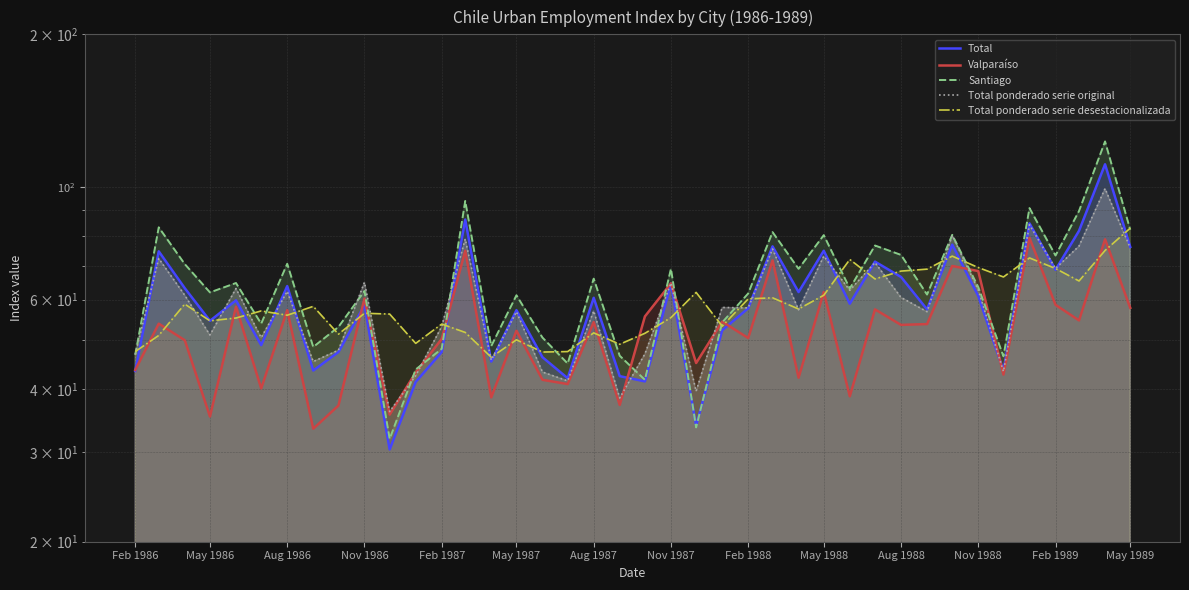

What is the difference between the maximum and minimum values in the Total ponderado serie original series?

63.2